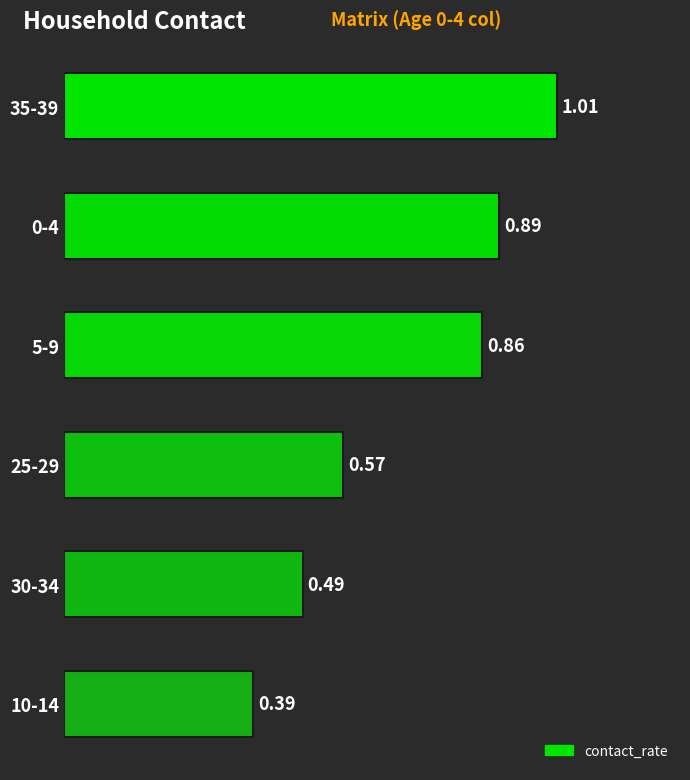

Does the chart contain any negative values?

No